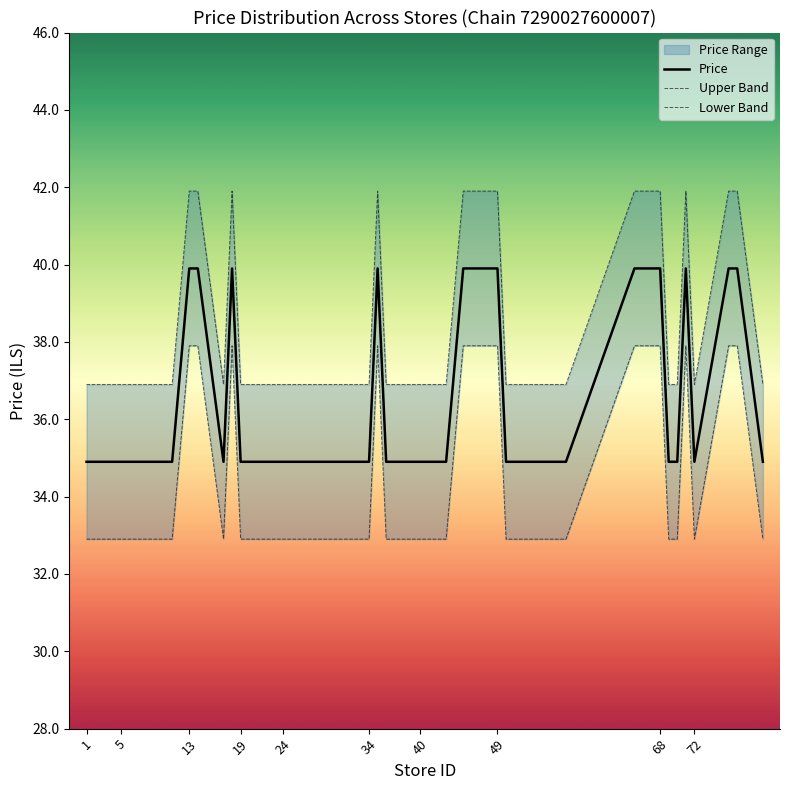

Reading right to left, list all the values displayed in this chart.

Price: 34.9	39.9	39.9	34.9	39.9	34.9	34.9	39.9	39.9	34.9	34.9	39.9	39.9	34.9	34.9	34.9	34.9	34.9	39.9	34.9	34.9	34.9	34.9	34.9	34.9	34.9	34.9	34.9	39.9	34.9	39.9	39.9	34.9	34.9	34.9	34.9	34.9	34.9	34.9	34.9
Upper Band: 36.9	41.9	41.9	36.9	41.9	36.9	36.9	41.9	41.9	36.9	36.9	41.9	41.9	36.9	36.9	36.9	36.9	36.9	41.9	36.9	36.9	36.9	36.9	36.9	36.9	36.9	36.9	36.9	41.9	36.9	41.9	41.9	36.9	36.9	36.9	36.9	36.9	36.9	36.9	36.9
Lower Band: 32.9	37.9	37.9	32.9	37.9	32.9	32.9	37.9	37.9	32.9	32.9	37.9	37.9	32.9	32.9	32.9	32.9	32.9	37.9	32.9	32.9	32.9	32.9	32.9	32.9	32.9	32.9	32.9	37.9	32.9	37.9	37.9	32.9	32.9	32.9	32.9	32.9	32.9	32.9	32.9